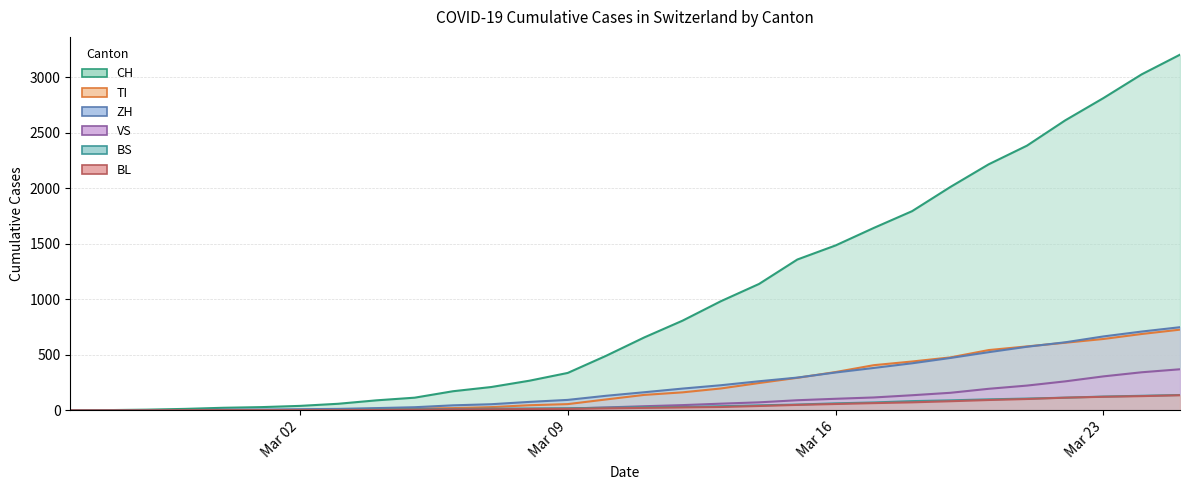

What is the sum of all BS values?

1318